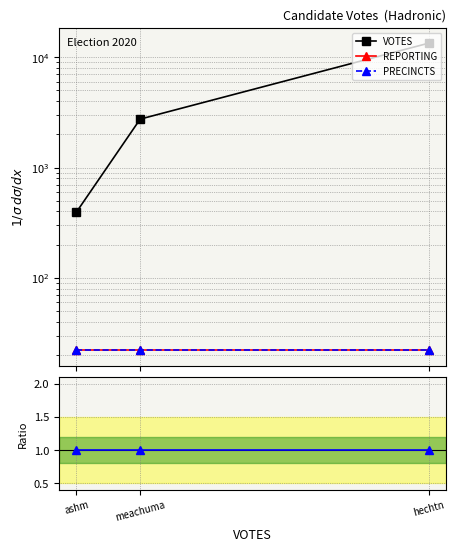

What is the sum of all PRECINCTS values?

66